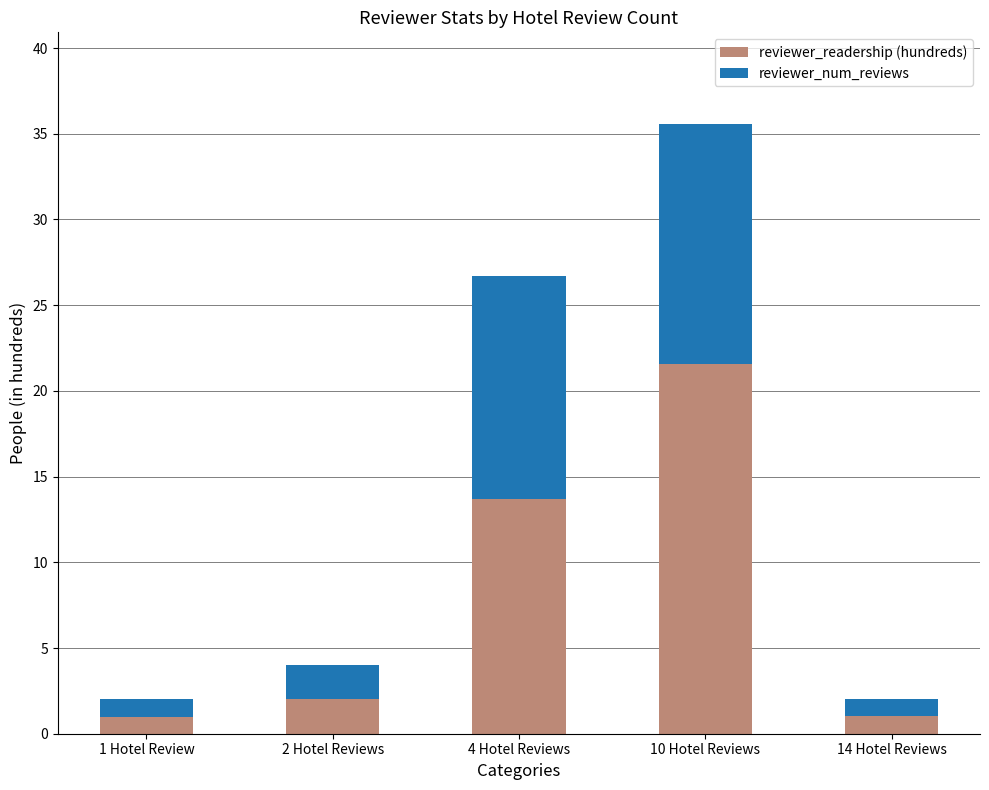

Reading left to right, list the values for the reviewer_readership (hundreds) series.

1.0	2.0	13.7	21.6	1.0